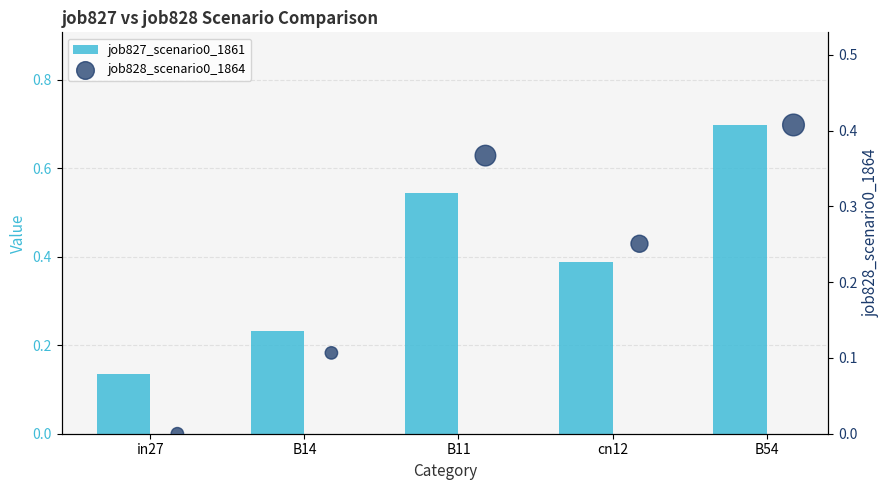

What are all the series names shown in the legend?

job827_scenario0_1861, job828_scenario0_1864